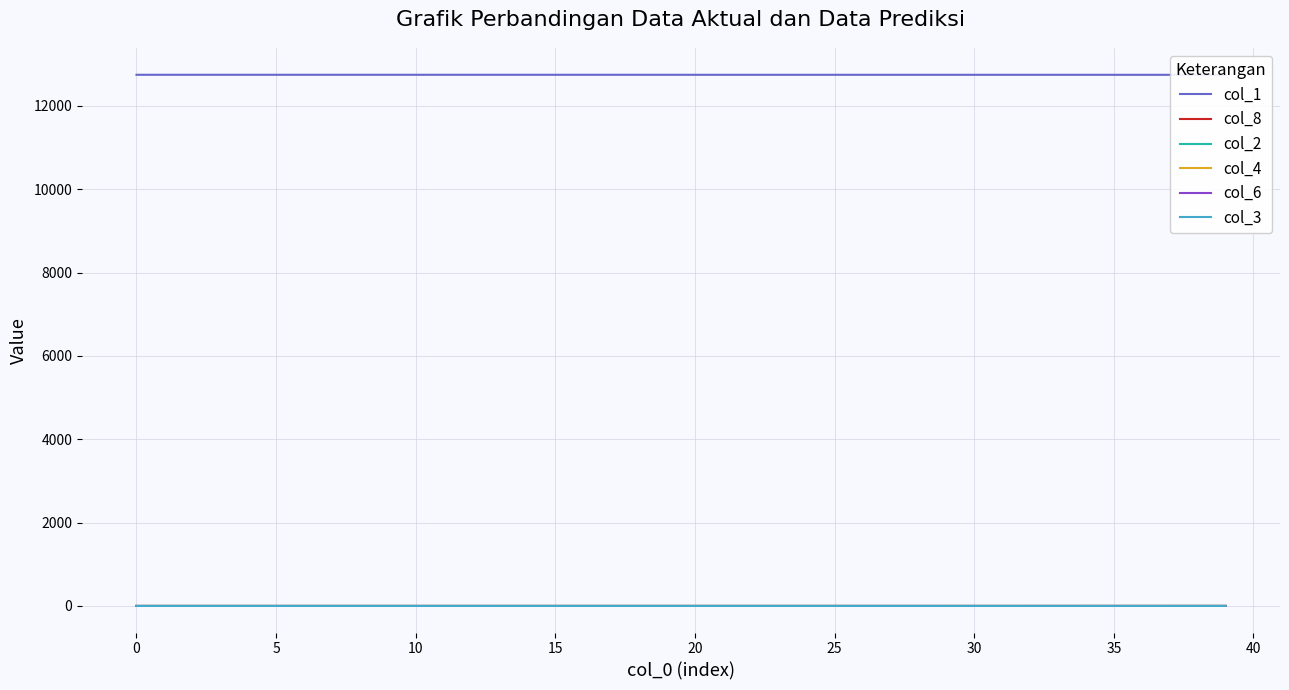

True or false: col_4 and col_2 cross at least once.

False